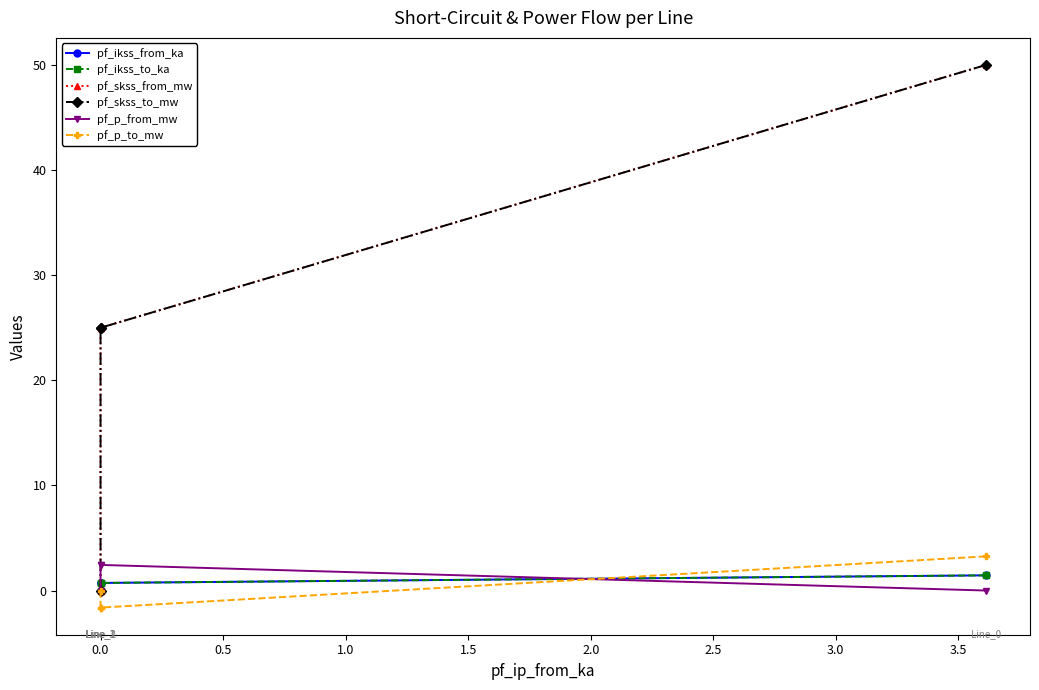

What is the maximum value shown in the chart?

50.0